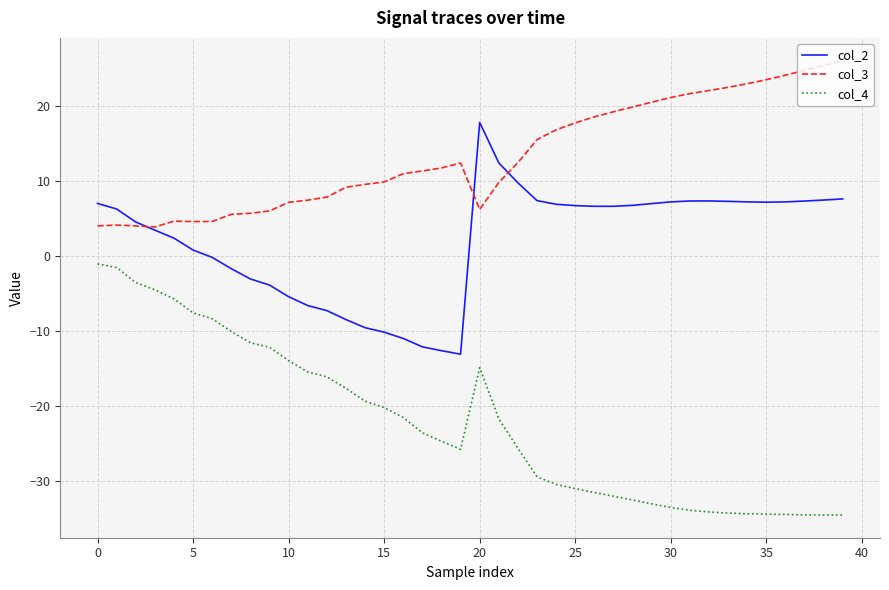

Rank the series by their maximum value, from highest to lowest.

col_3, col_2, col_4